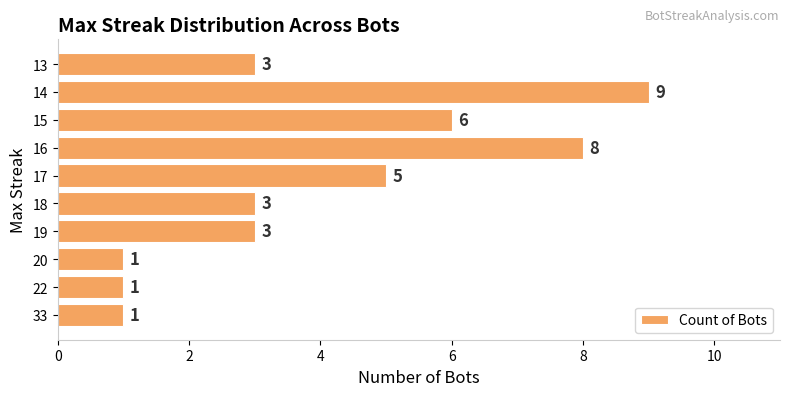

What is the difference between the maximum and minimum values?

8